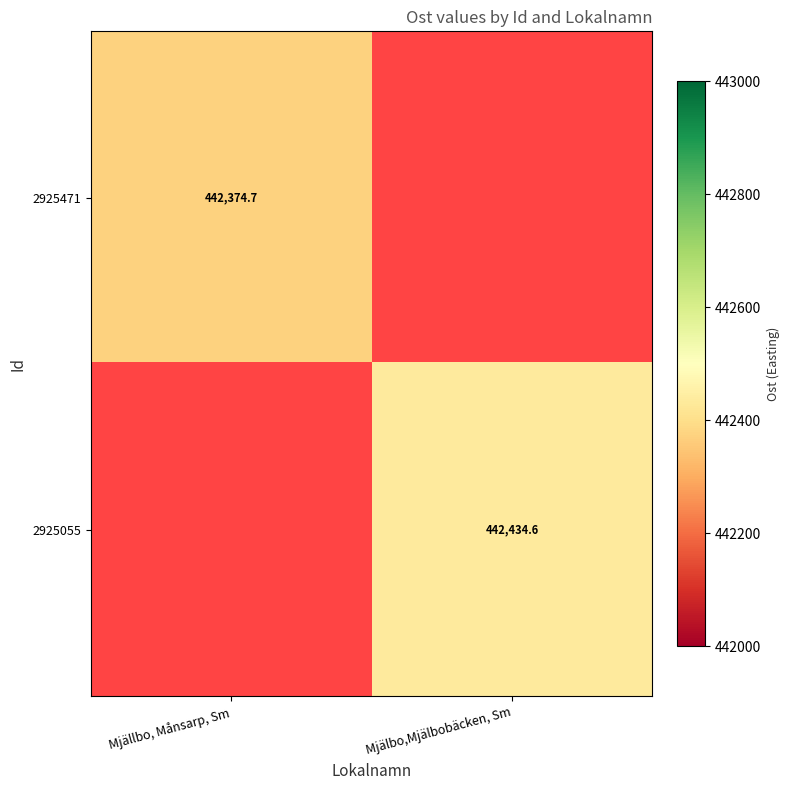

Count the number of categories in the chart.

2